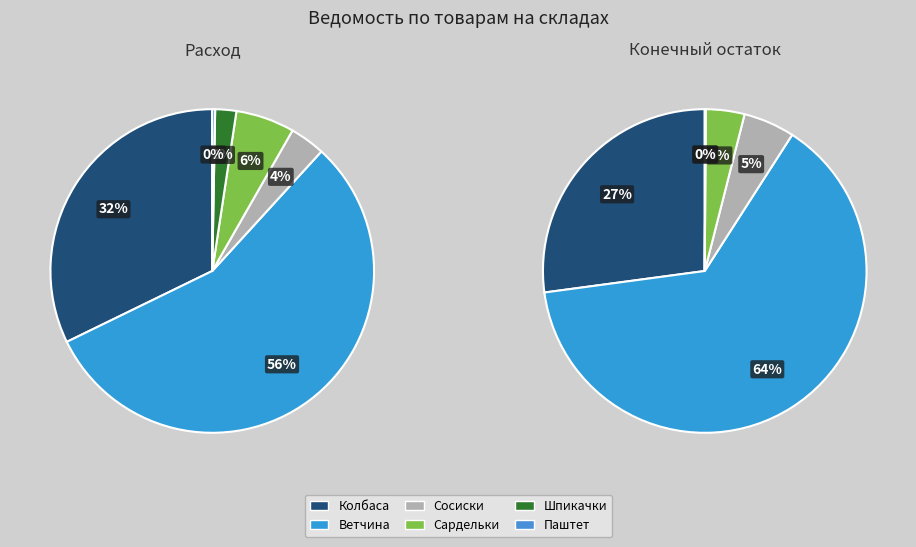

True or false: Паштет accounts for 9% of the total.

False